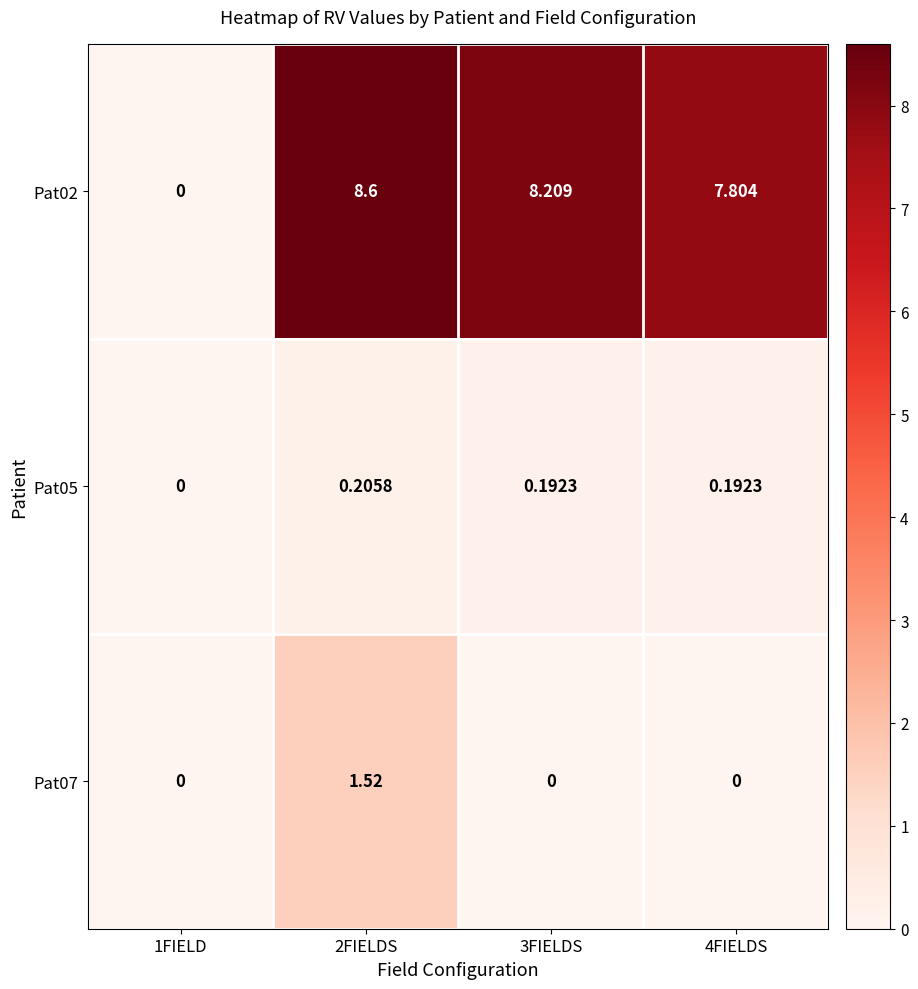

Is the value of Pat07 at 2FIELDS greater than the value of Pat05 at 4FIELDS?

Yes